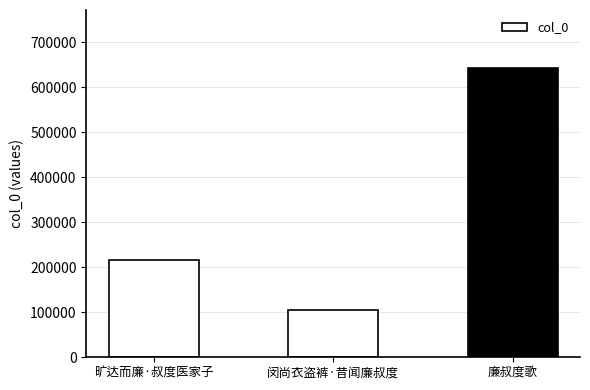

Reading left to right, what are all the values shown in this chart?

216466	104332	642565